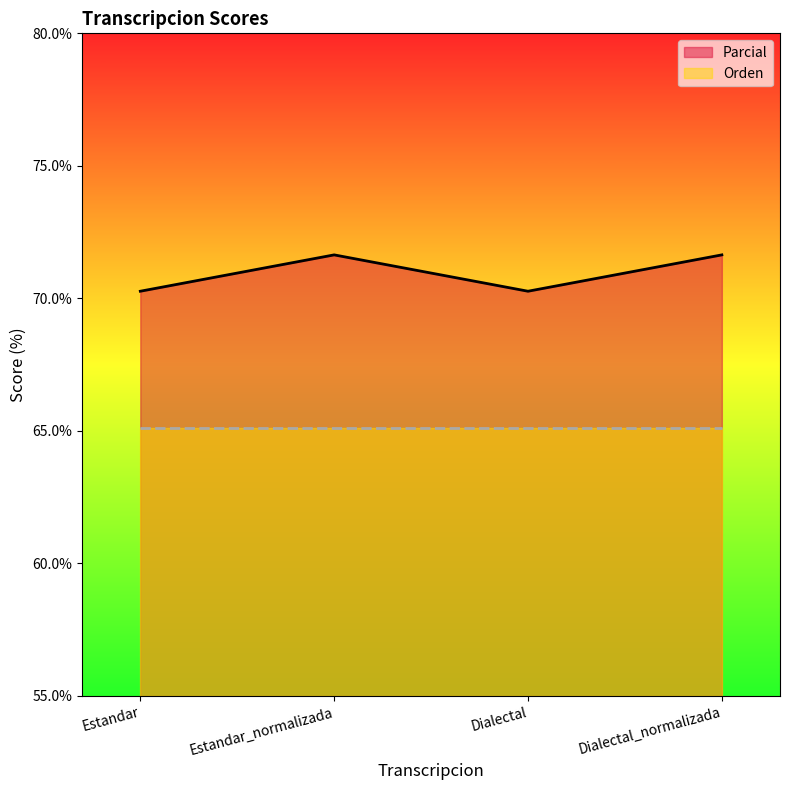

What is the approximate value at Dialectal_normalizada?

71.6